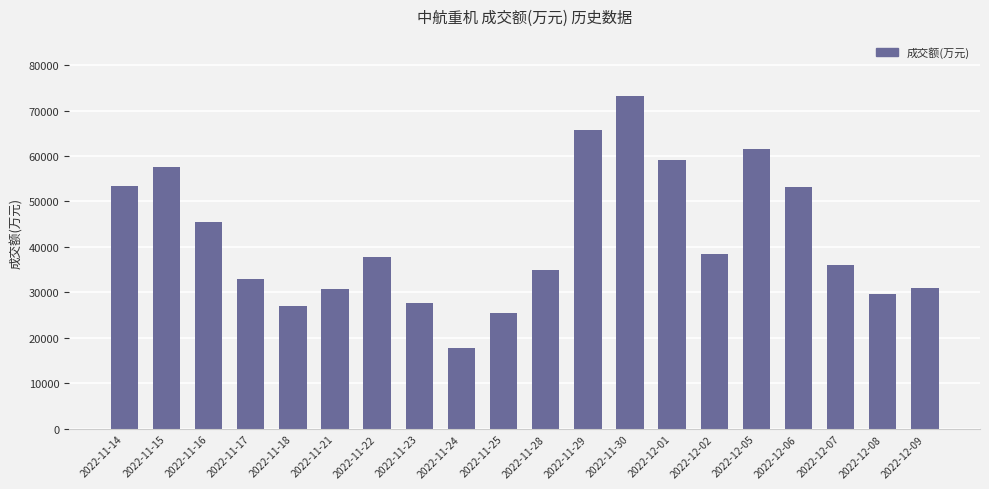

What is the value of the 15th bar from the left?

38396